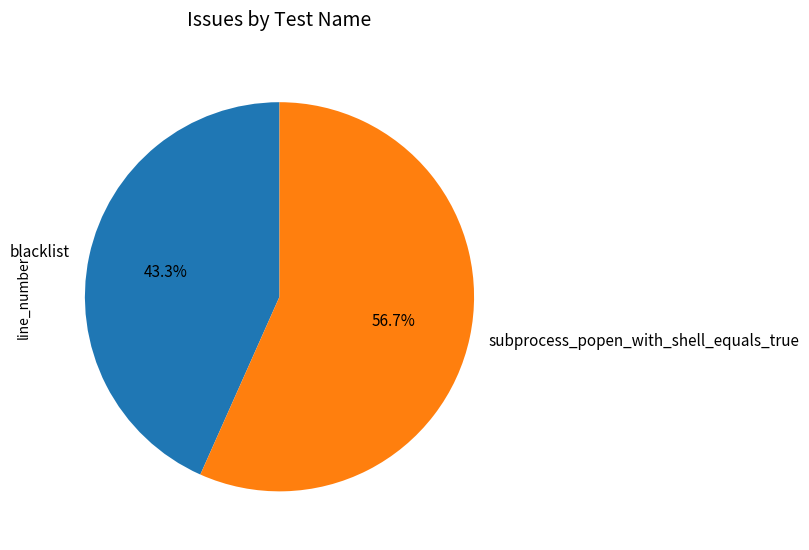

Combined, what portion of the pie is blacklist and subprocess_popen_with_shell_equals_true?

100.0%